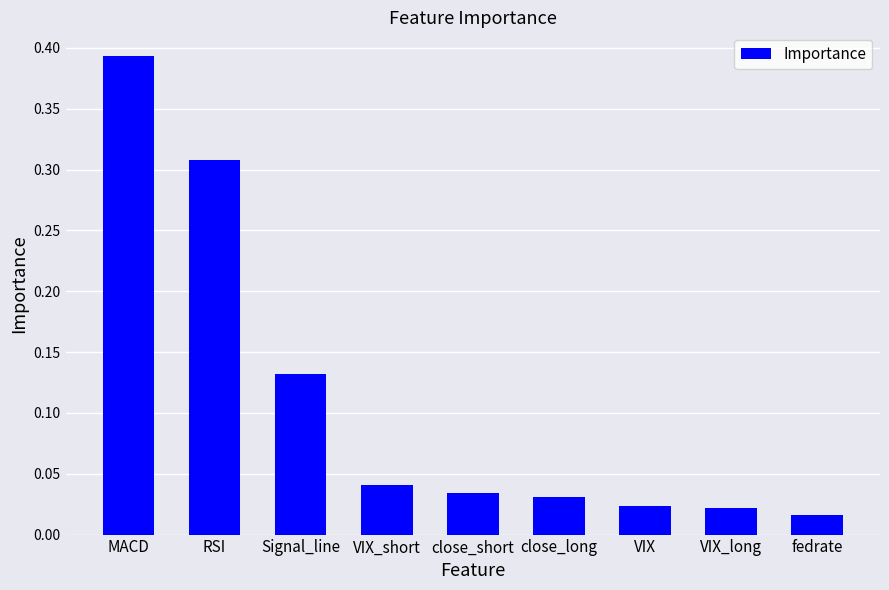

The chart shows a value of 0.2 at RSI. True or false?

False